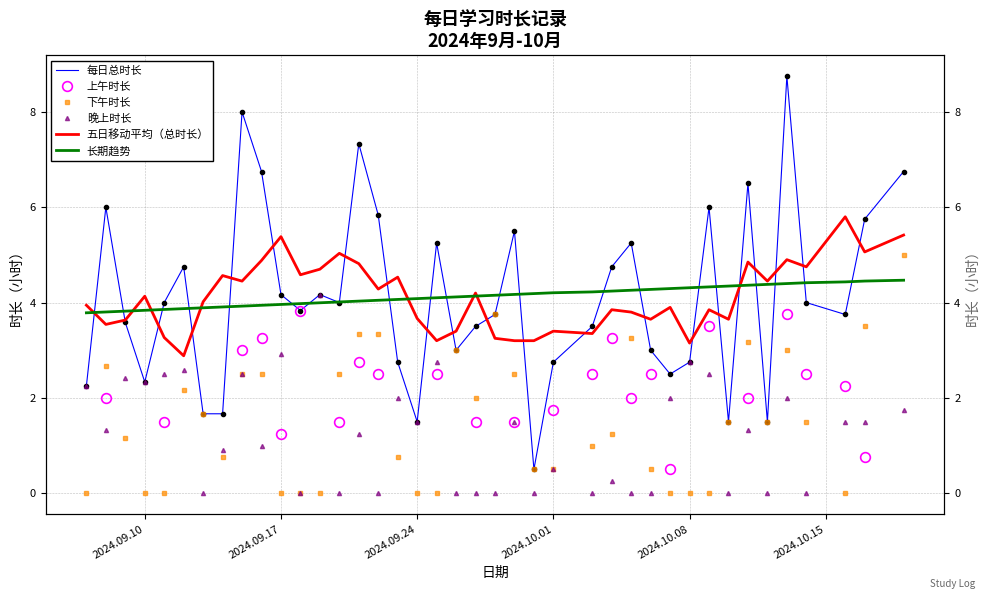

How many lines are shown in the chart?

5